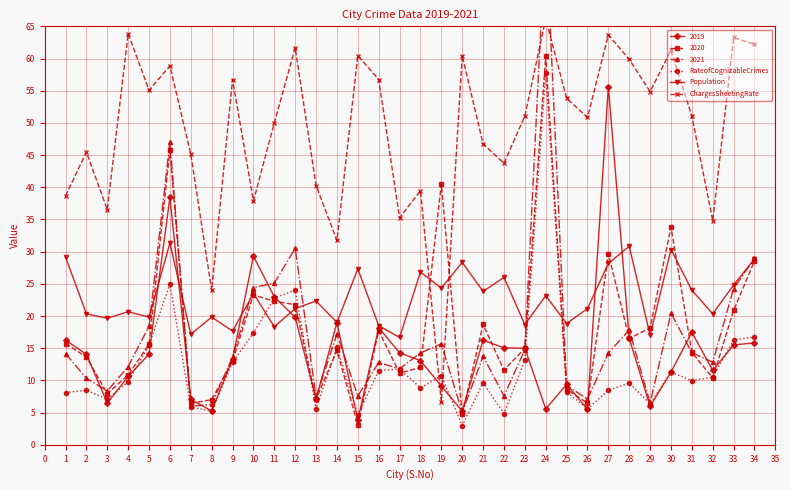

Where is the first local maximum for 2020?

6